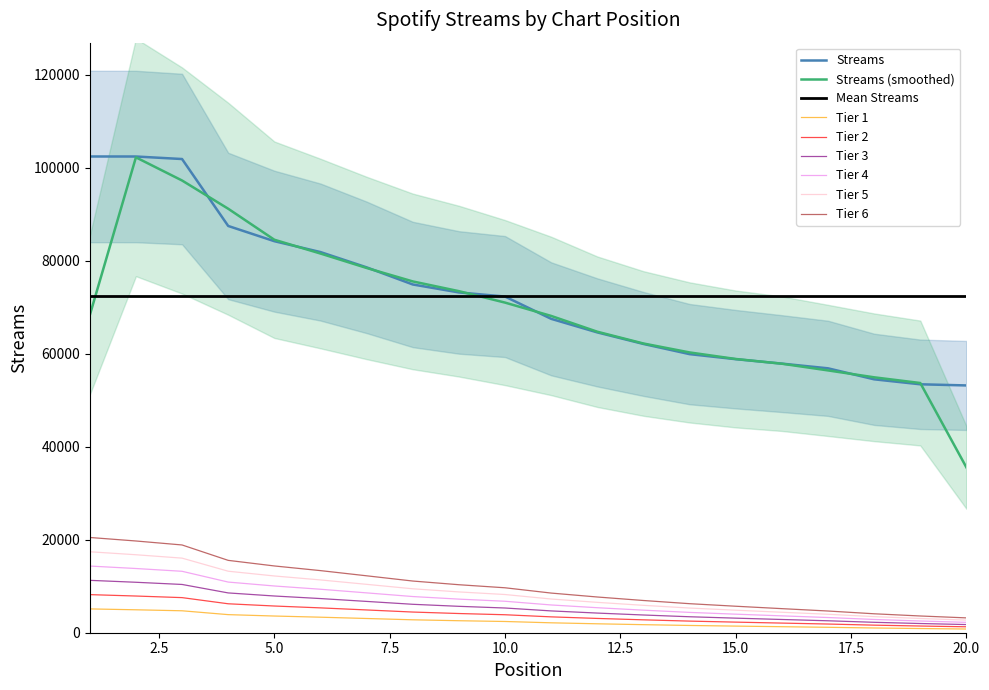

Read the value at 20, to the nearest 100.

53200